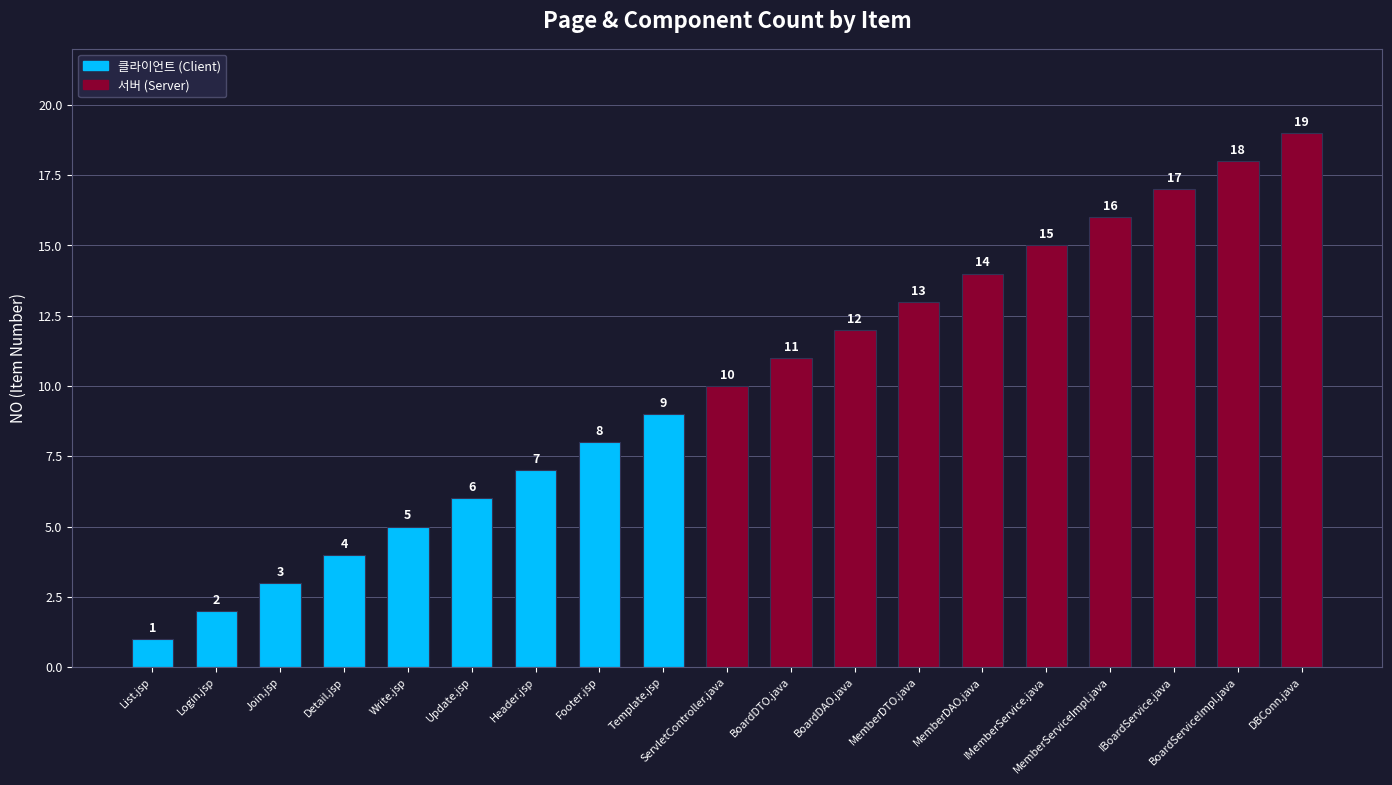

How many series are shown in this chart?

1